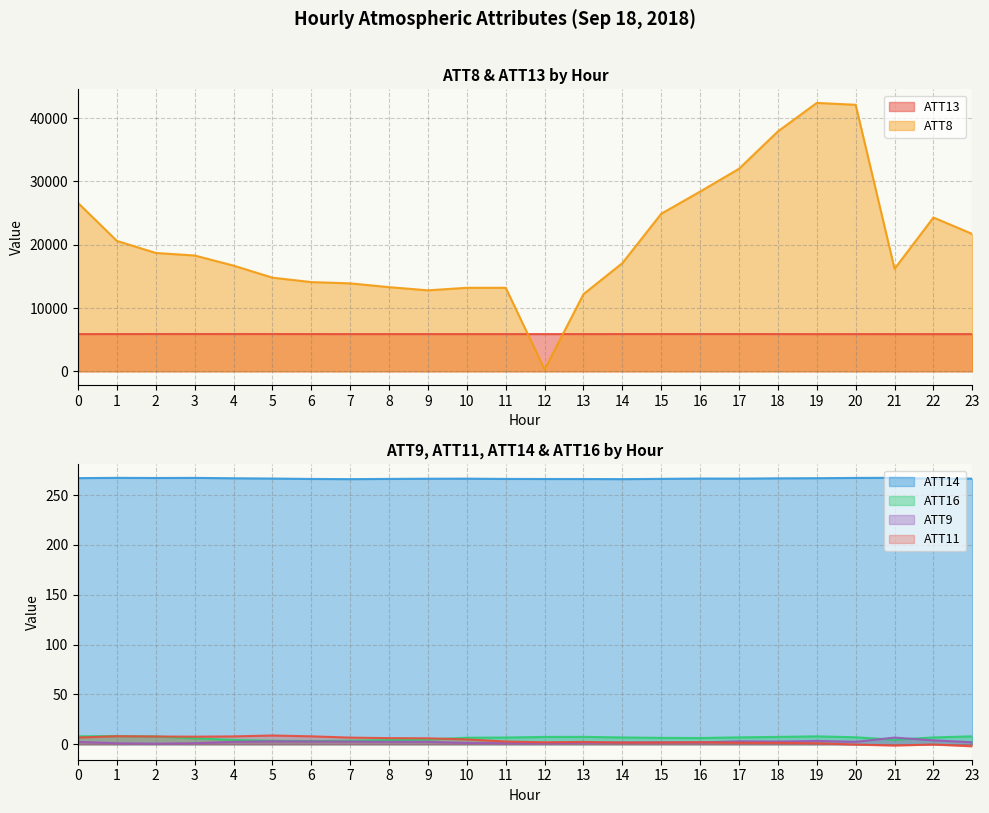

At 4, list the series in order from smallest to largest.

ATT9, ATT16, ATT11, ATT14, ATT13, ATT8